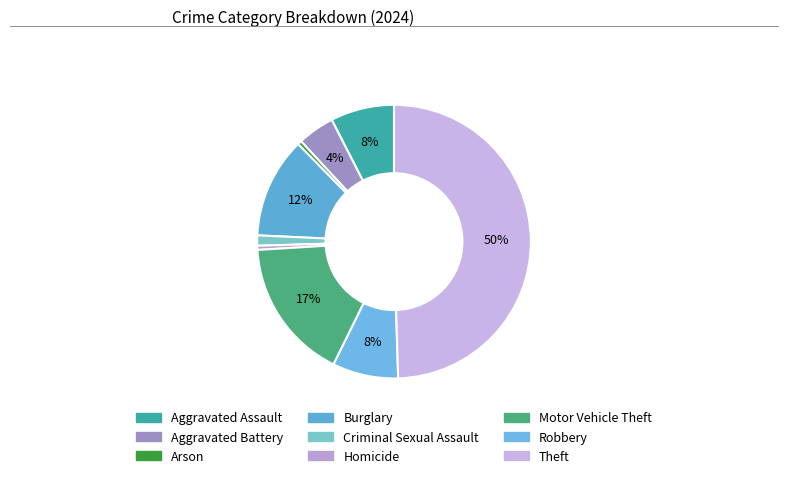

The Robbery slice represents 8% of the pie. True or false?

True